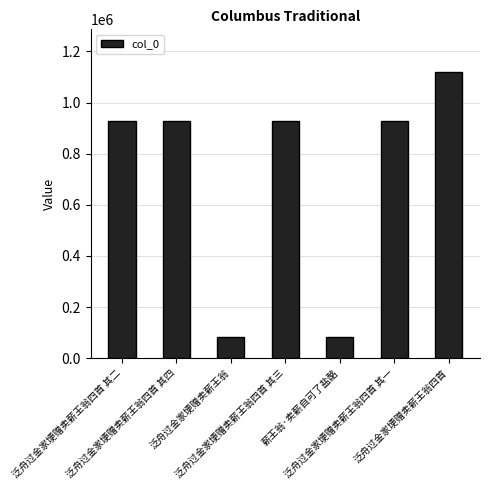

What is the smallest value displayed?

84734